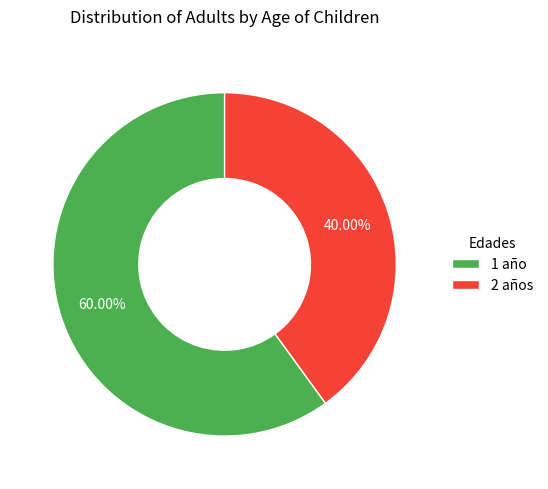

Is it true that 2 años is 40% of the pie?

True